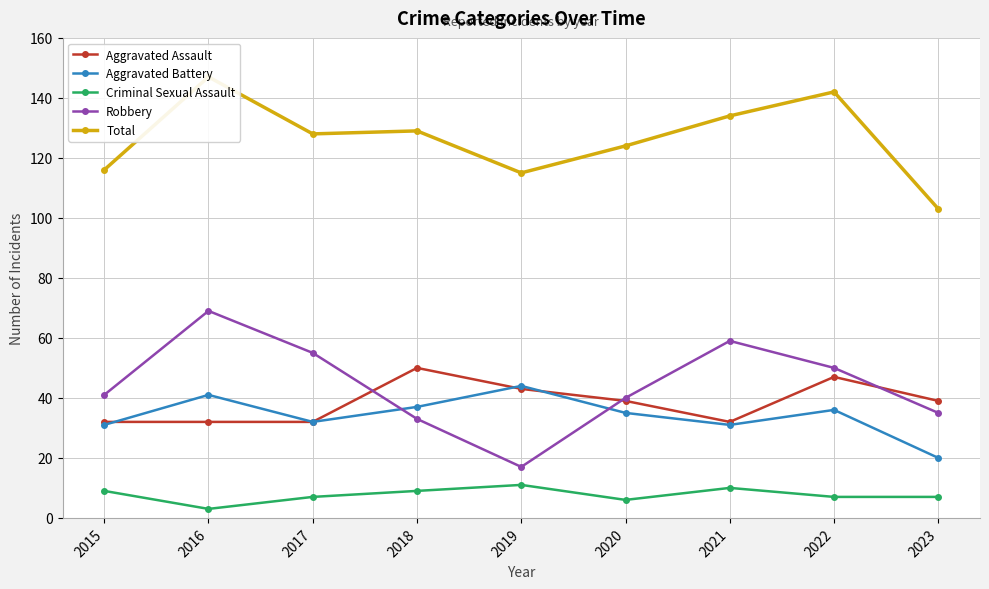

Count the number of categories in the chart.

9